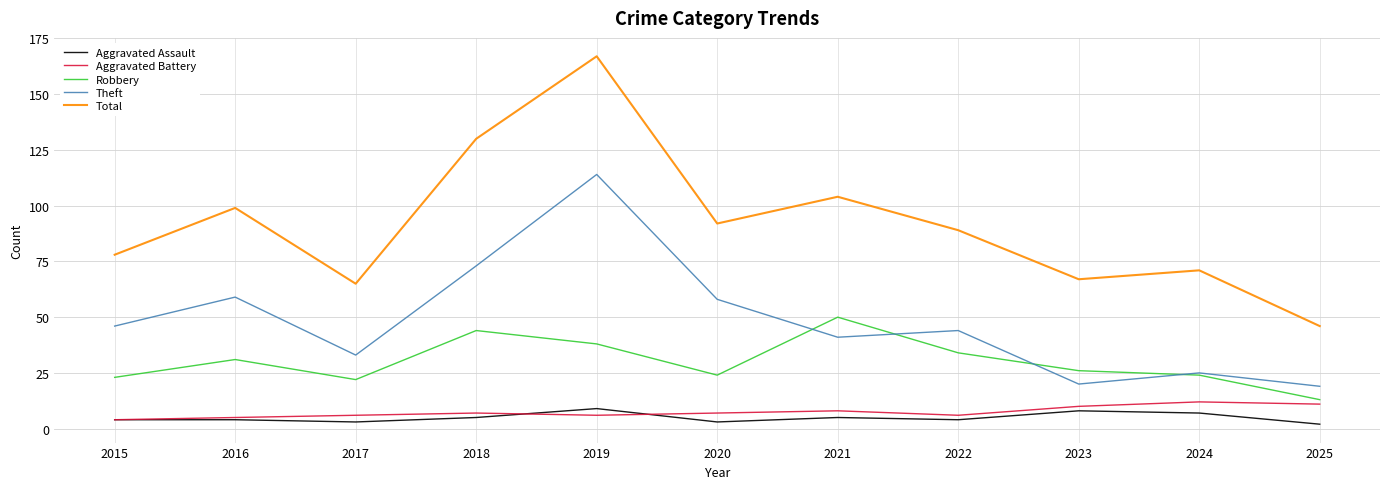

Which series has the widest spread of values?

Total